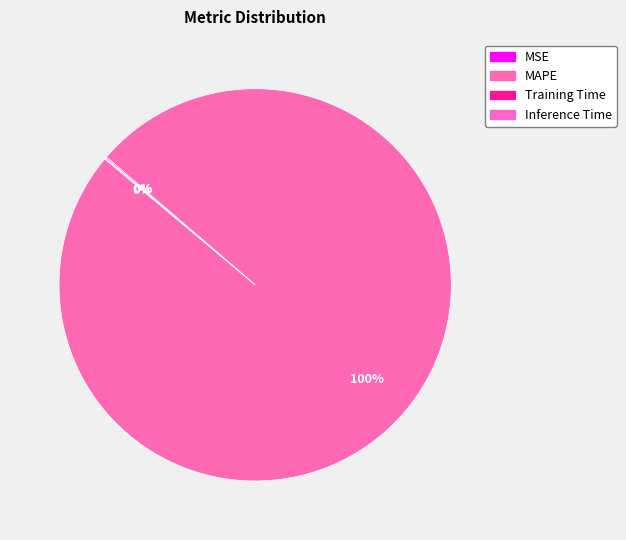

True or false: MSE accounts for 1% of the total.

False